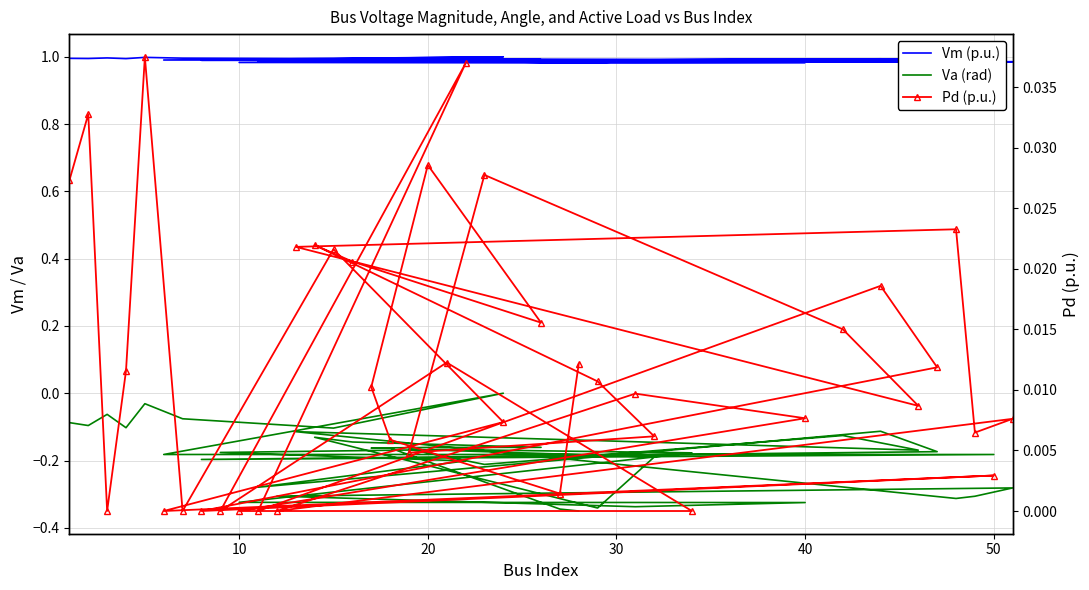

The Vm (p.u.) series shows 1.0 at 30. True or false?

True